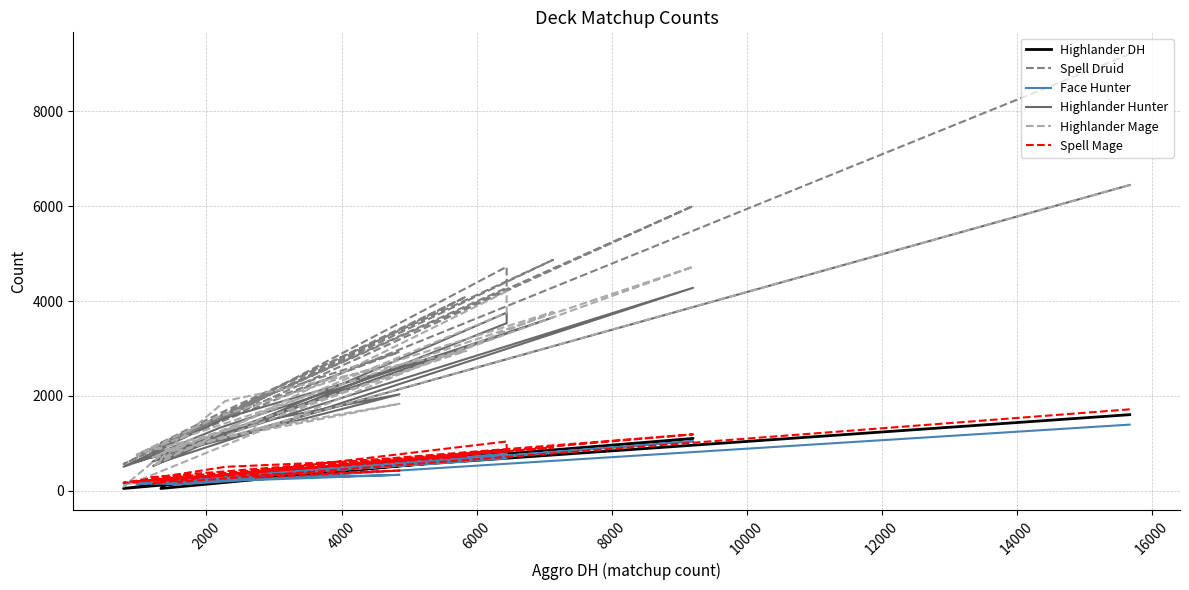

Where is the first local minimum for Spell Druid?

4000